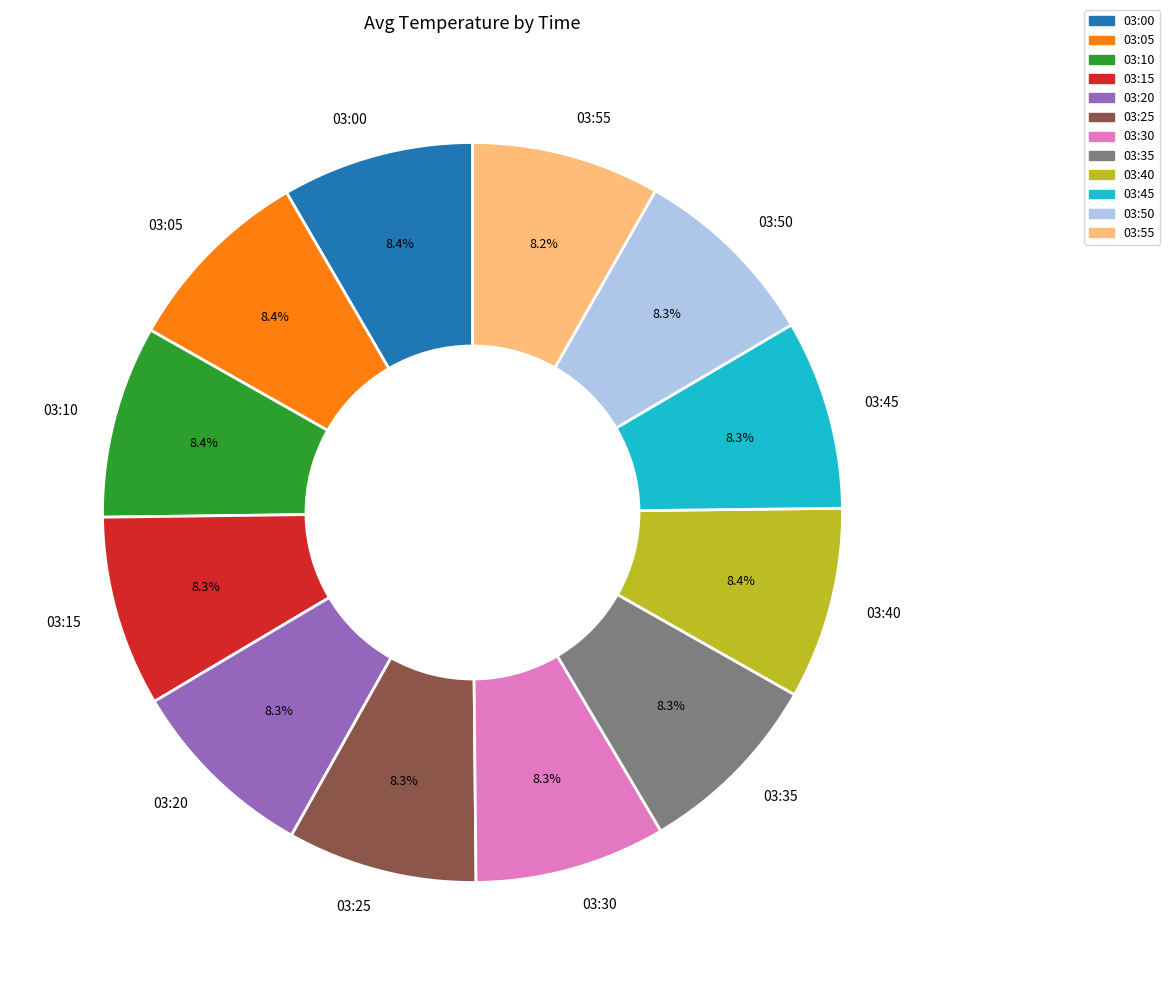

The 03:35 slice represents 16% of the pie. True or false?

False